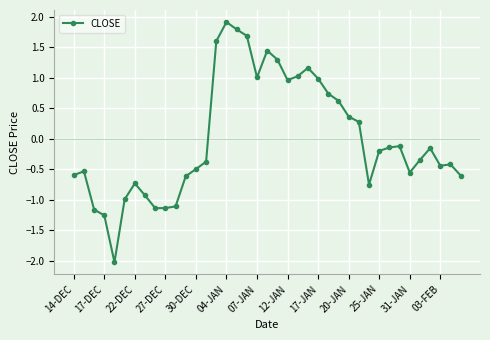

What is the difference between the second highest and second lowest values?

3.1